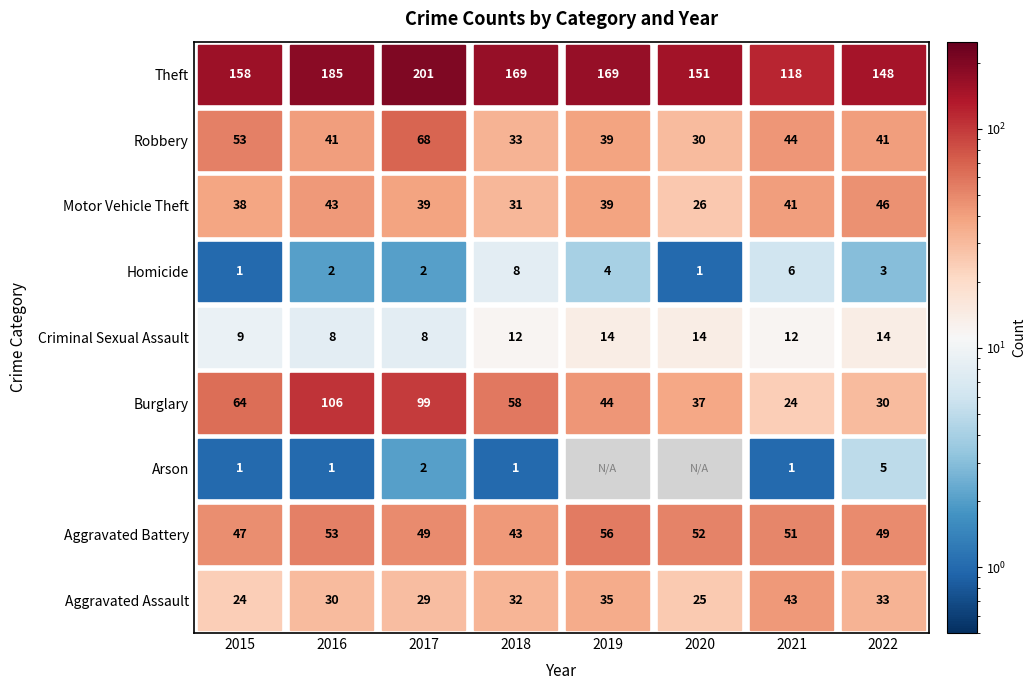

What is the difference between the Homicide values at 2015 and 2018?

7